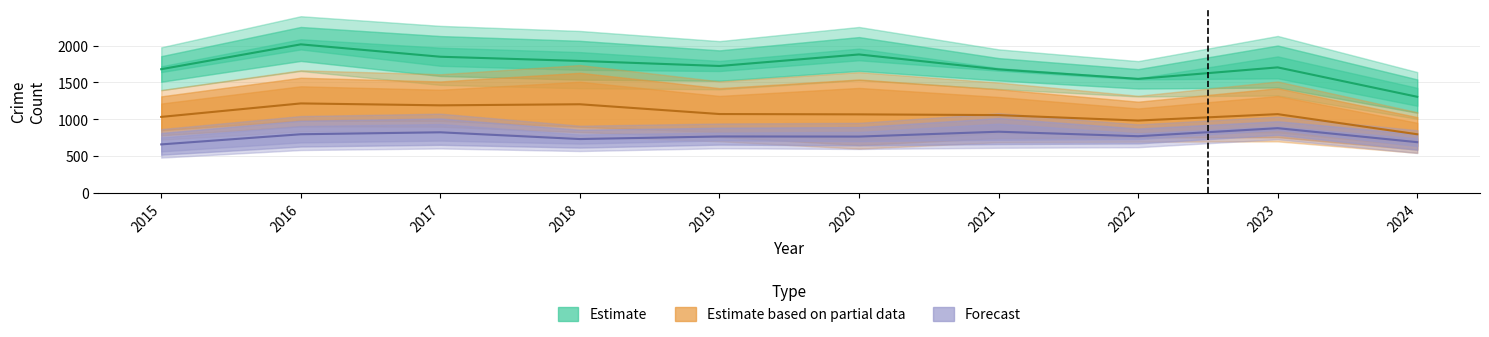

At how many categories does at least one series exceed 1161?

10